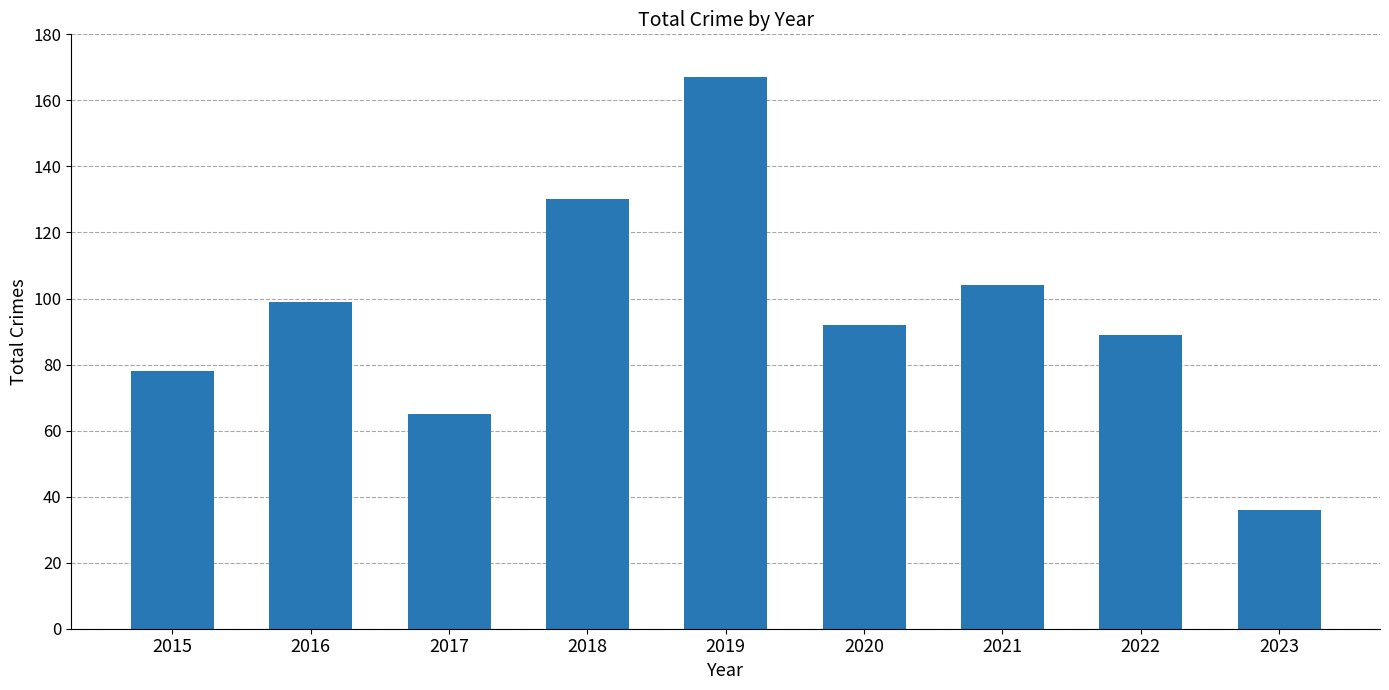

Reading left to right, transcribe all the data shown in this chart.

2015=78	2016=99	2017=65	2018=130	2019=167	2020=92	2021=104	2022=89	2023=36